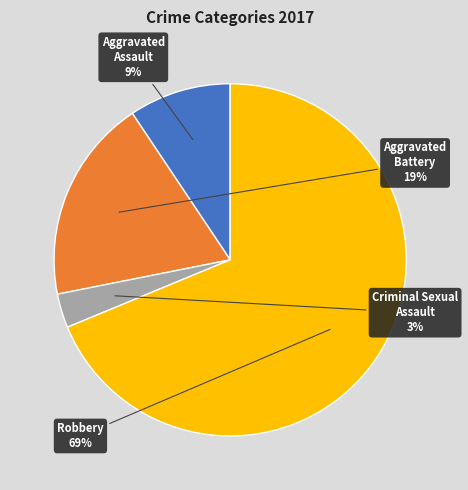

Which slice represents more than half of the pie?

Robbery